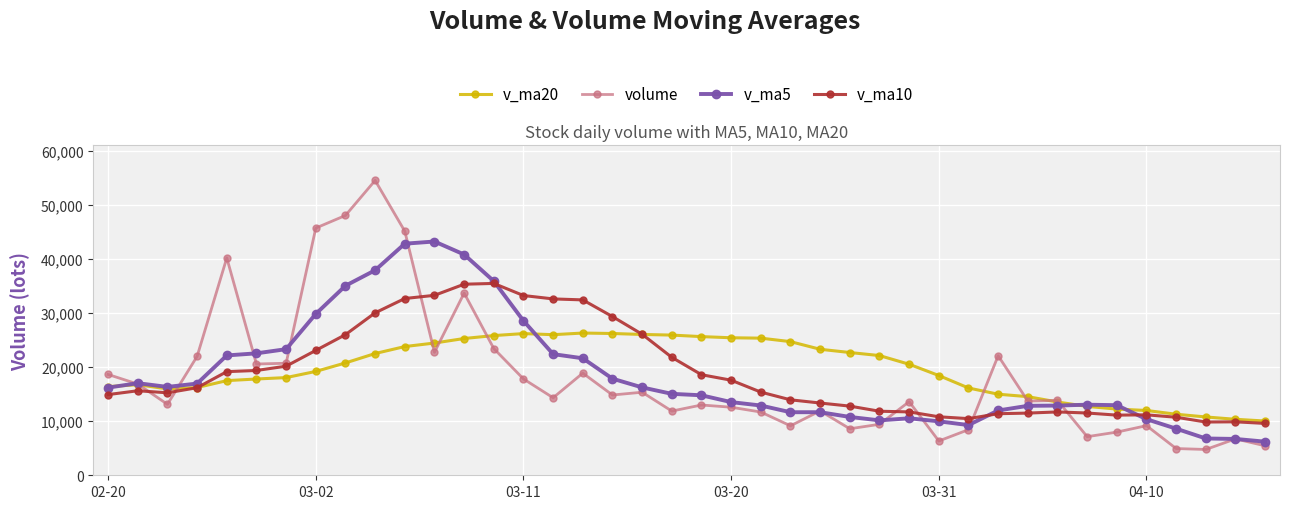

Which series has the widest spread of values?

volume